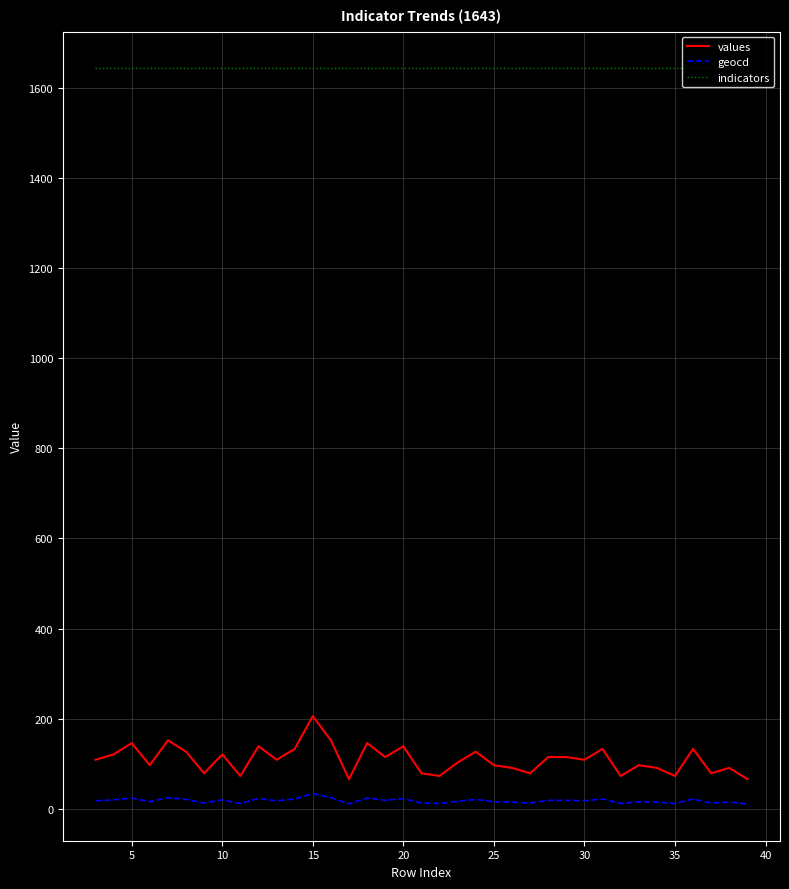

Is this an area chart (filled region under the line)?

No